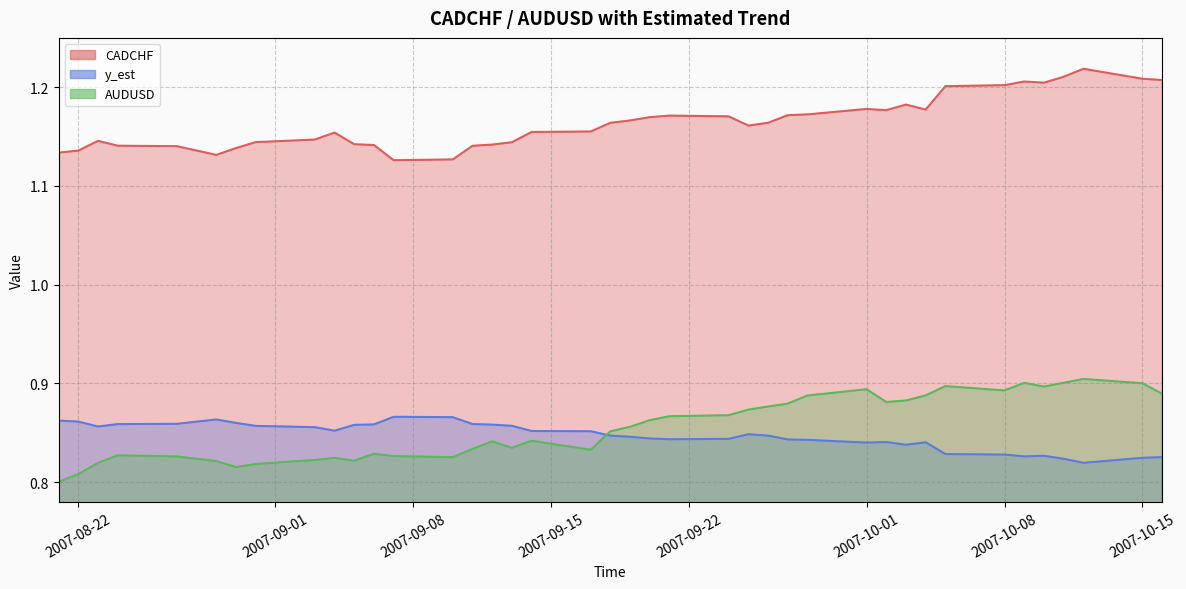

At how many categories does at least one series exceed 0?

40